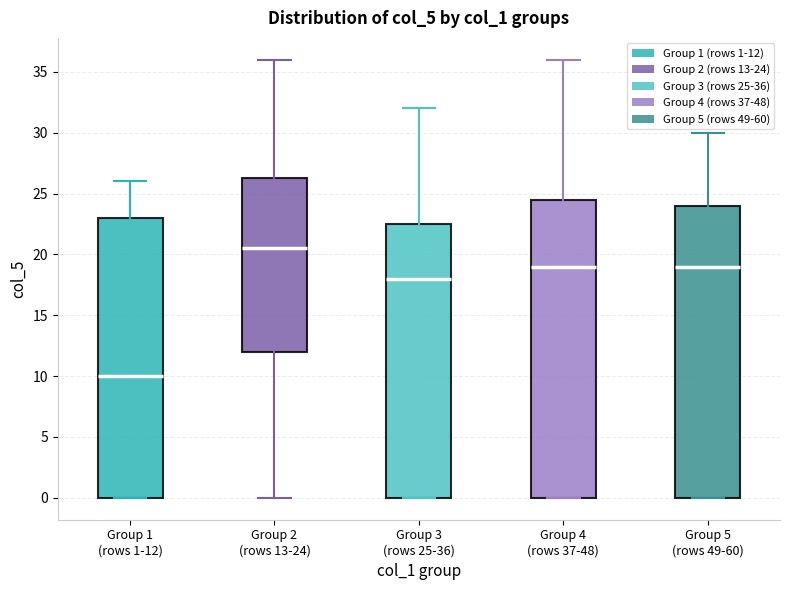

Which box has the lowest median line?

Group 1 (rows 1-12)